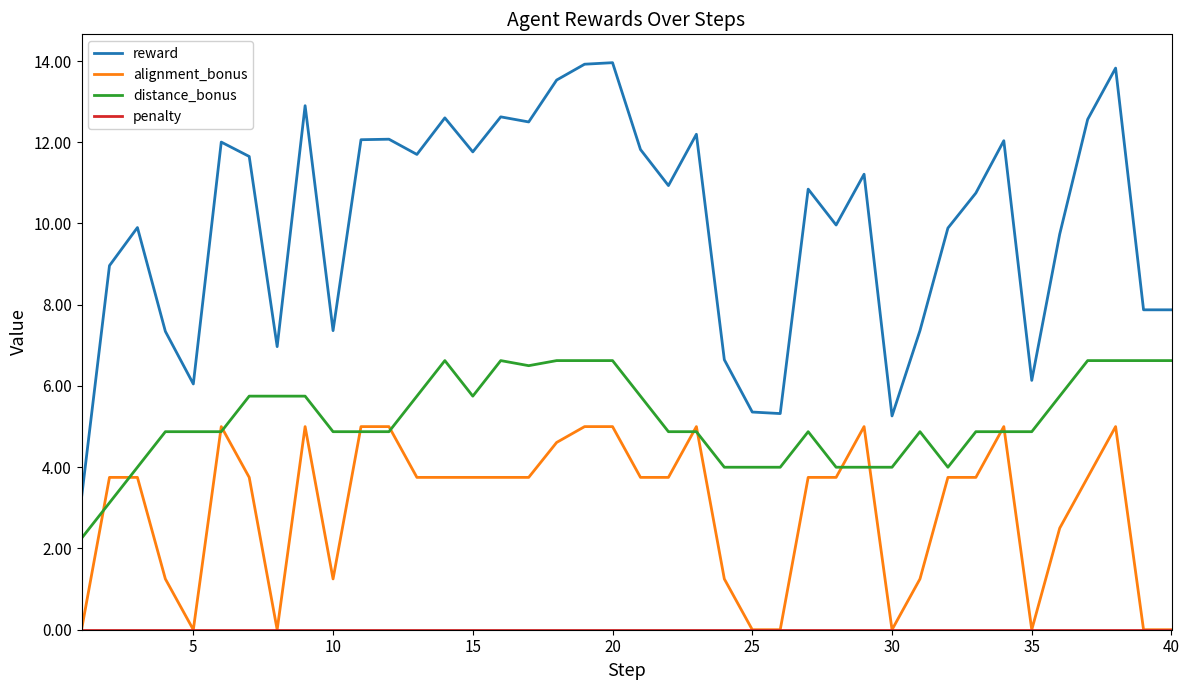

At how many categories does at least one series exceed 11?

19